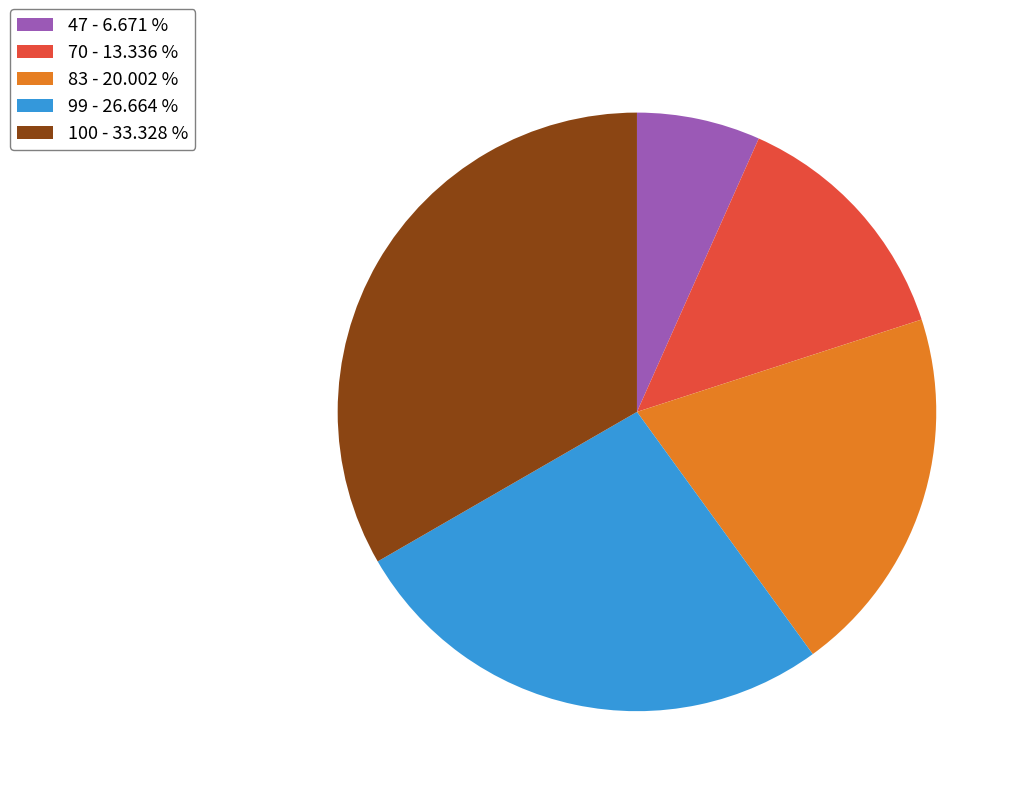

Is the sum of 83 - 20.002 % and 70 - 13.336 % greater than half?

No